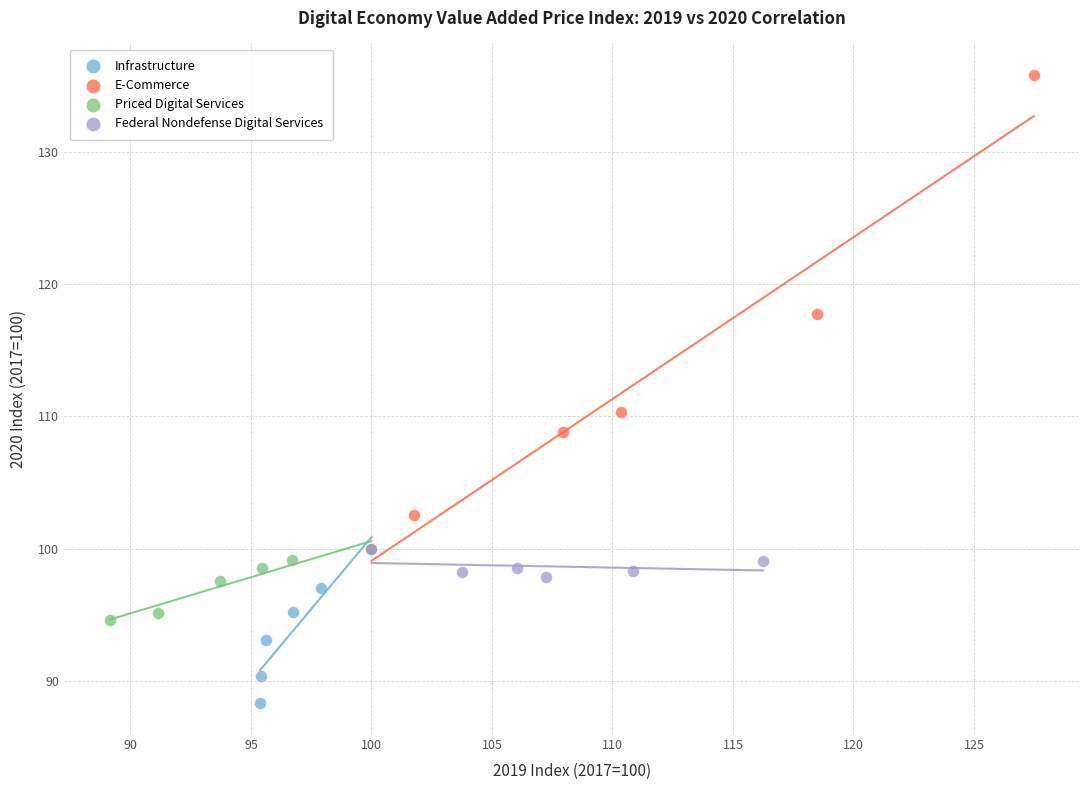

Which series contains the lowest Y value?

Infrastructure